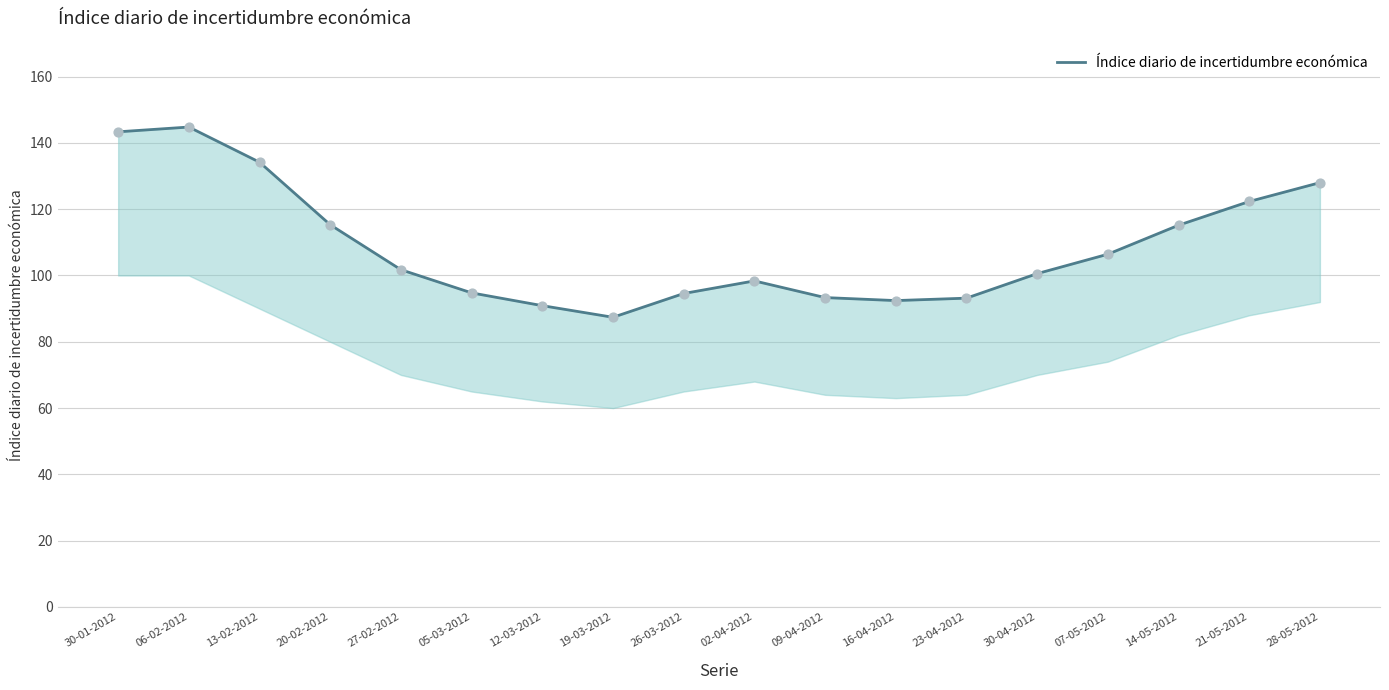

Which has a higher value, 06-02-2012 or 27-02-2012?

06-02-2012